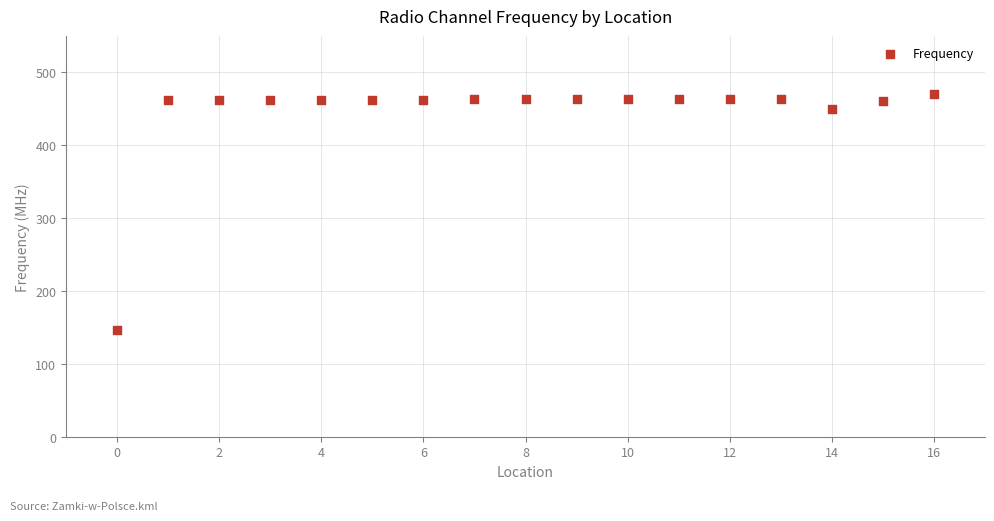

What is the range of Y values (max minus min)?

323.9